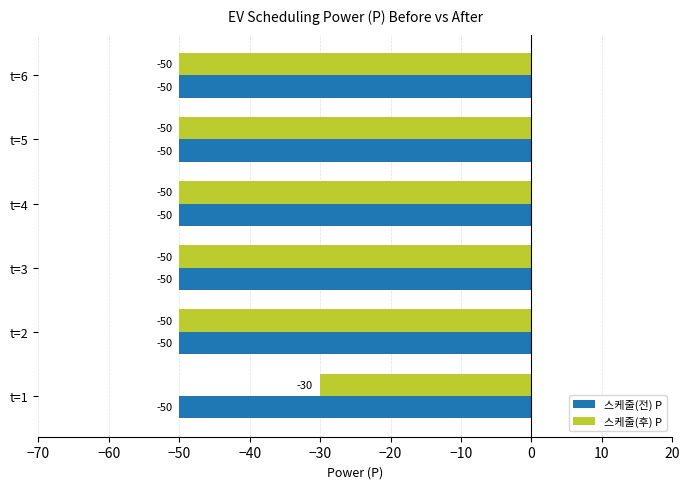

What is the sum of the 스케줄(전) P values at t=2 and t=5?

-100